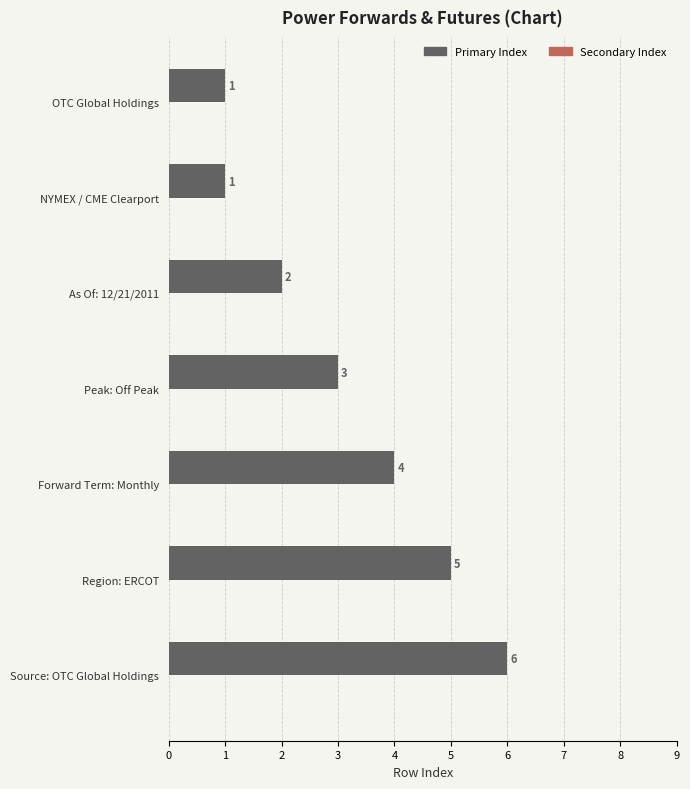

True or false: the data shows 2 at As Of: 12/21/2011.

True